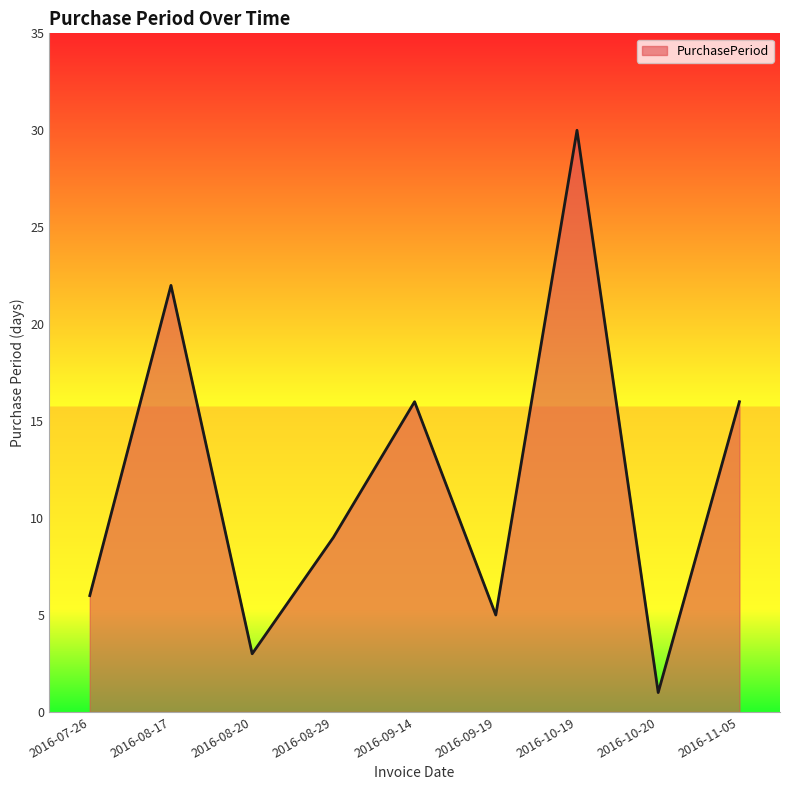

Reading right to left, extract all data points from this chart.

16	1	30	5	16	9	3	22	6